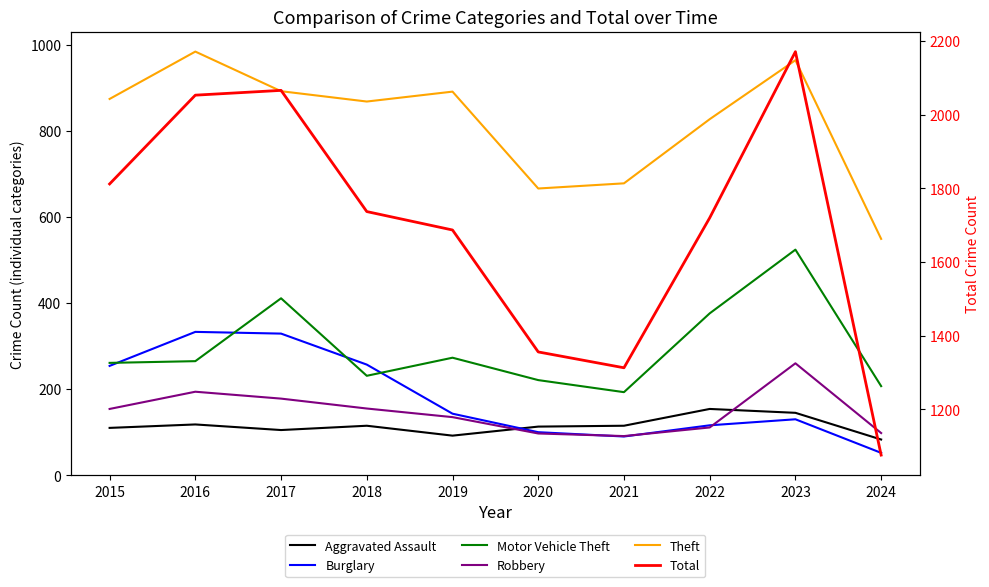

What is the approximate value of Robbery at 2016?

194